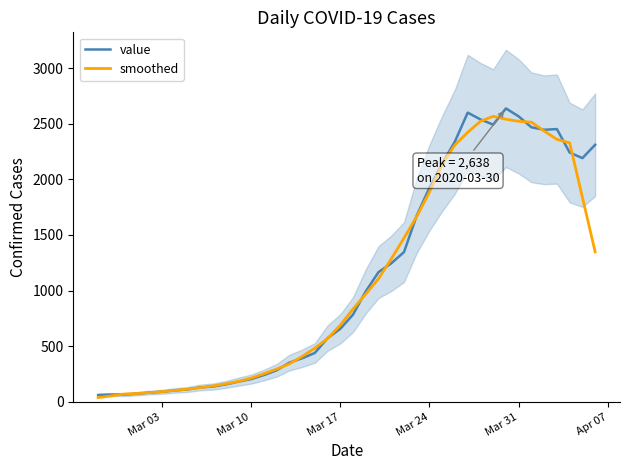

Where do smoothed and value first cross each other?

Mar 10 and Mar 17